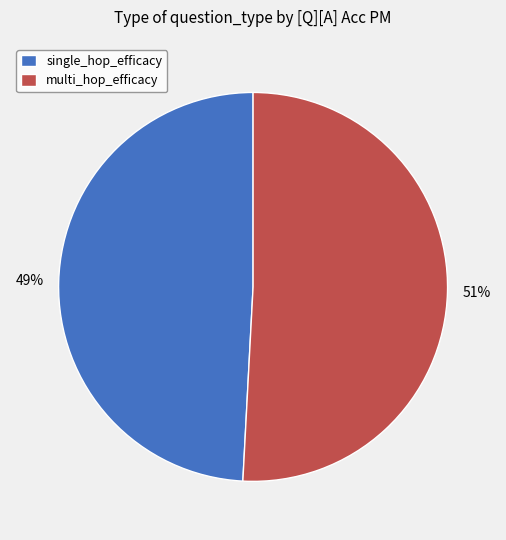

Combined, do multi_hop_efficacy and single_hop_efficacy account for over 50%?

Yes